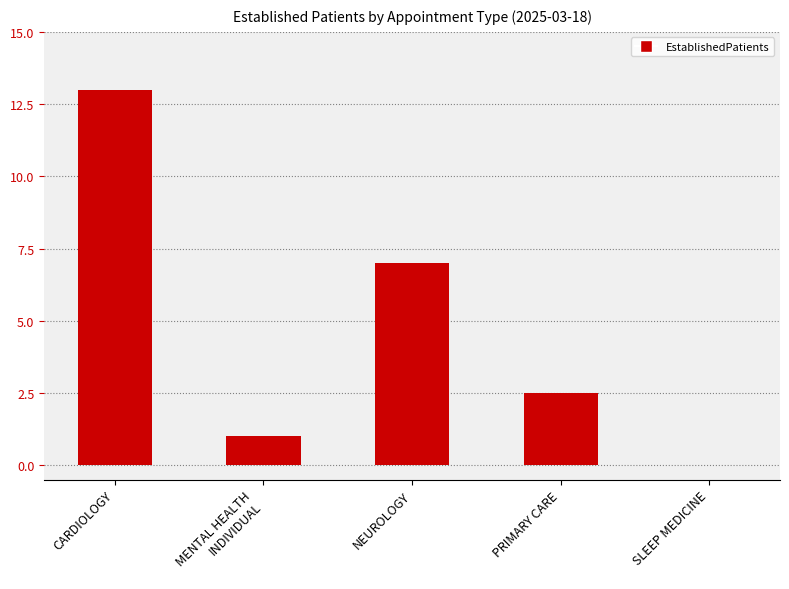

What is the greatest value displayed?

13.0